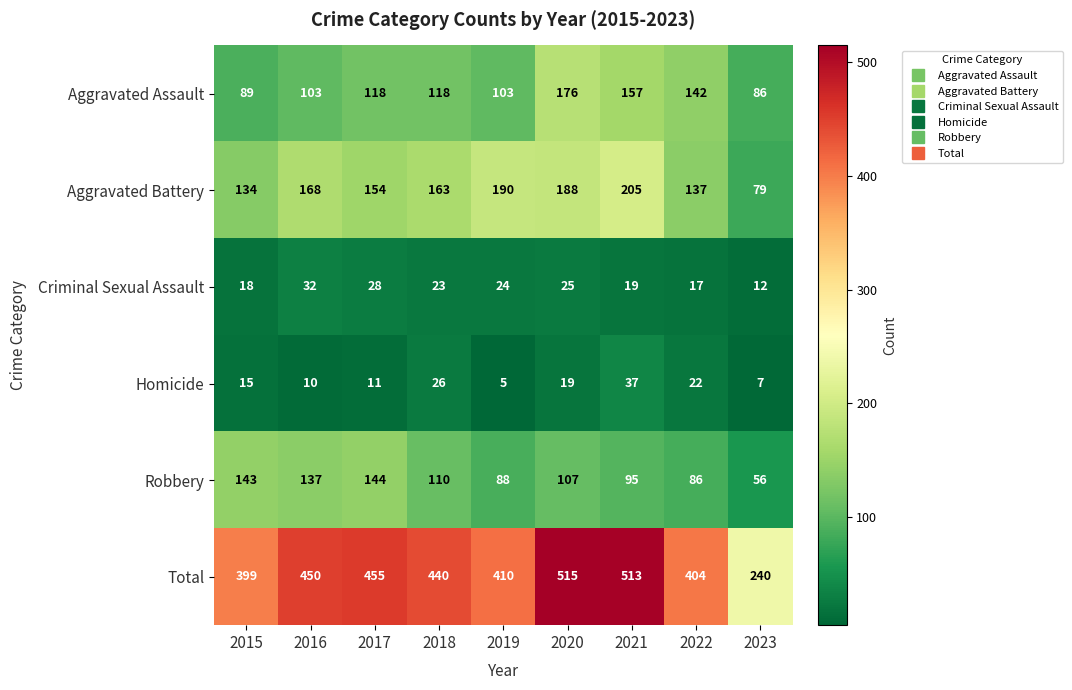

Is it true that Homicide equals 3 at 2016?

False